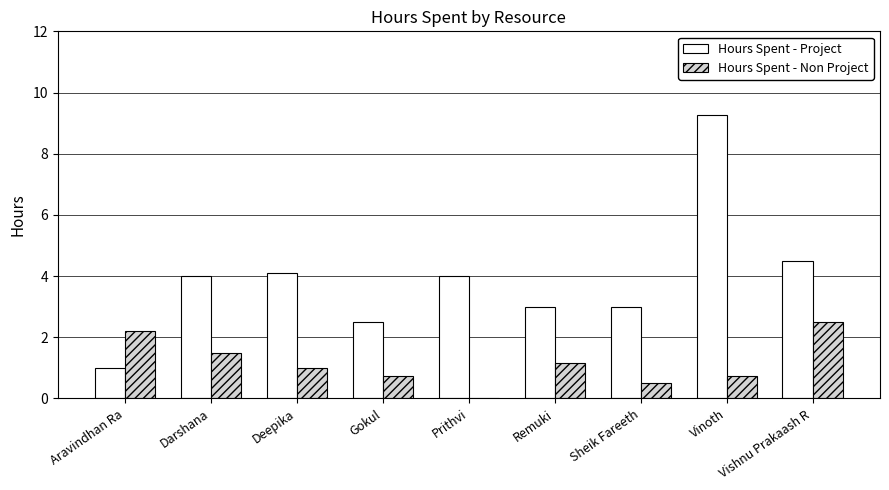

Which label corresponds to the largest value in the chart?

Vinoth